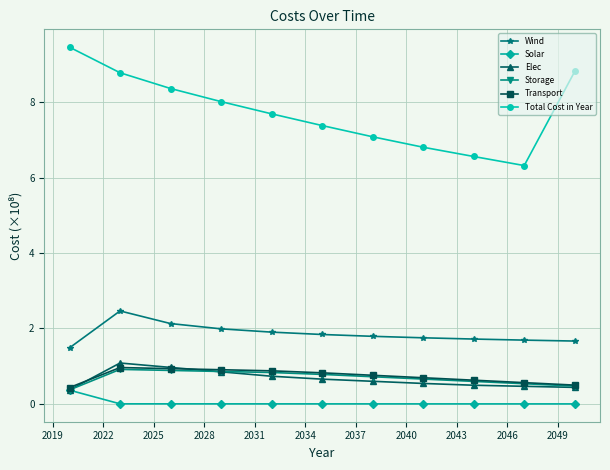

True or false: Solar and Total Cost in Year intersect in this chart.

False